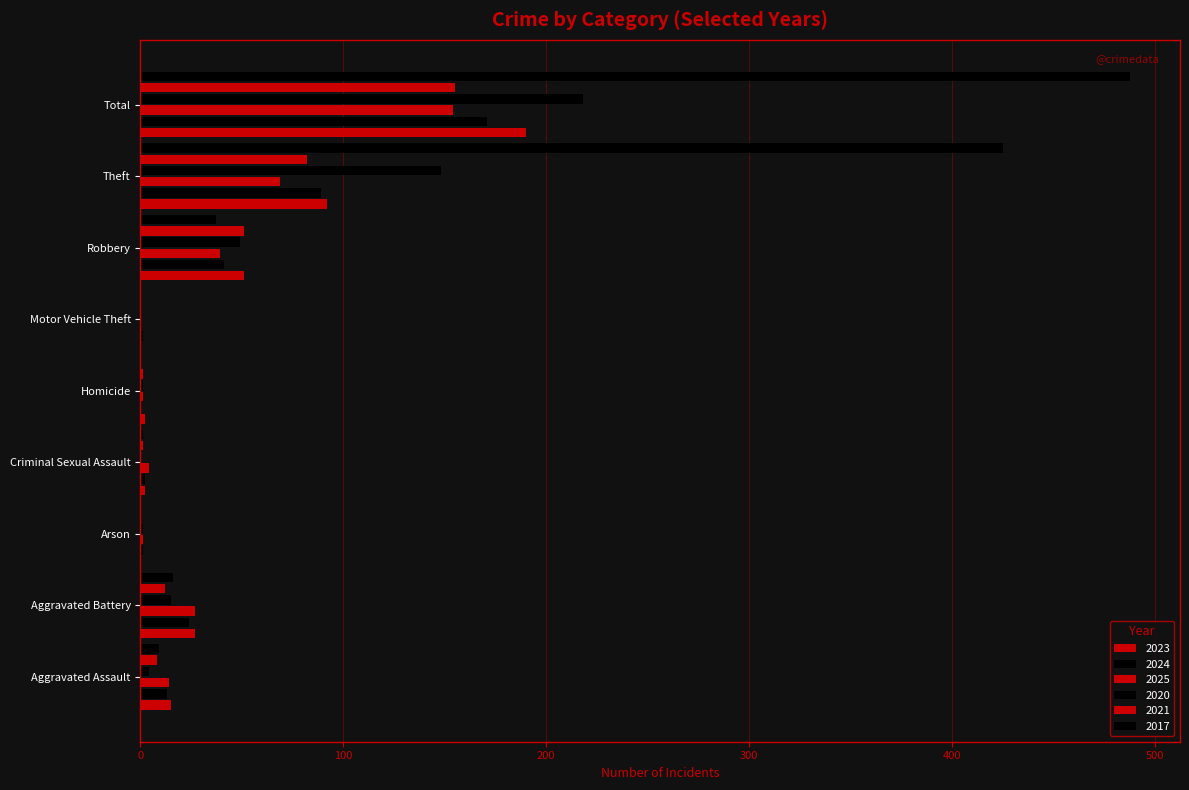

Which series has the largest total across all categories?

2017